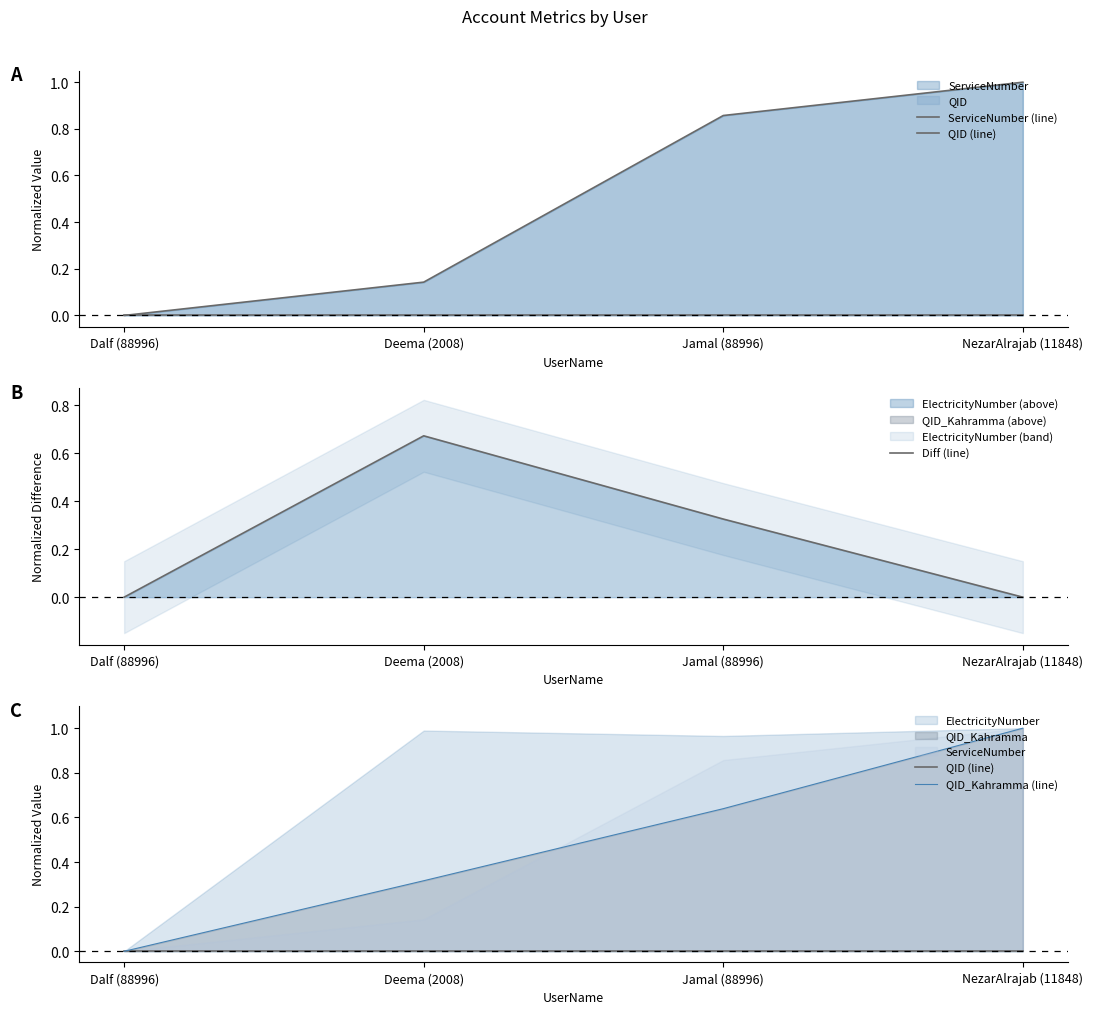

Is it true that QID_Kahramma (line) equals 0.0 at Dalf (88996)?

True